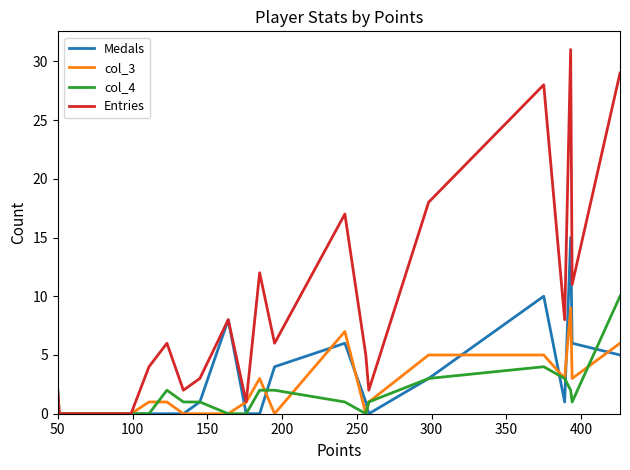

Which series has the largest range (max minus min)?

Entries